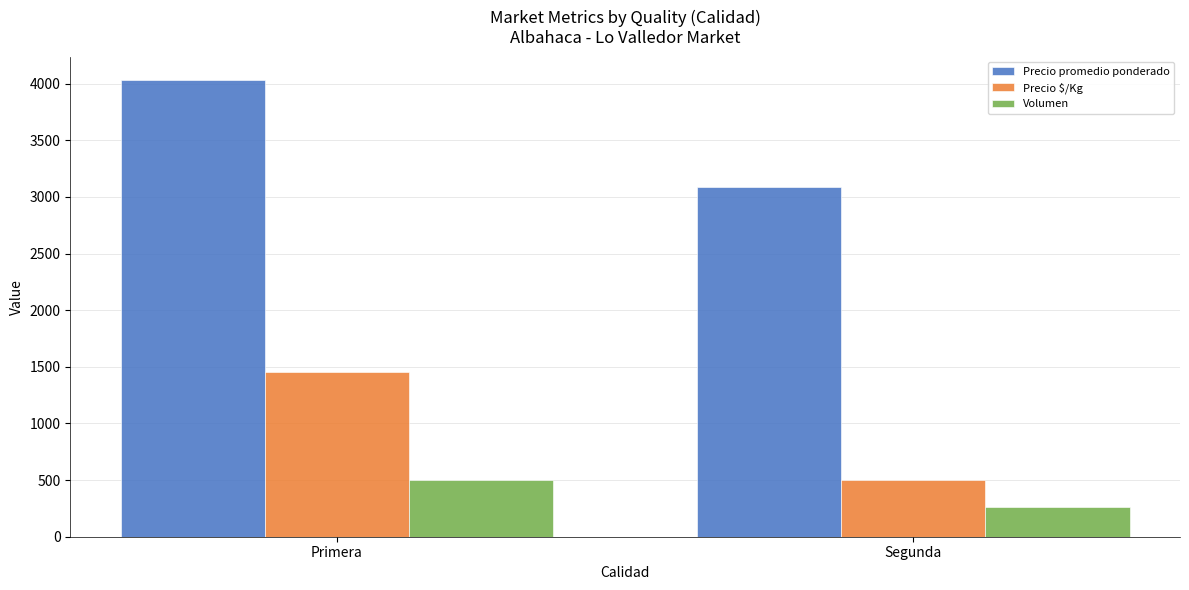

What is the average value of the Volumen series?

381